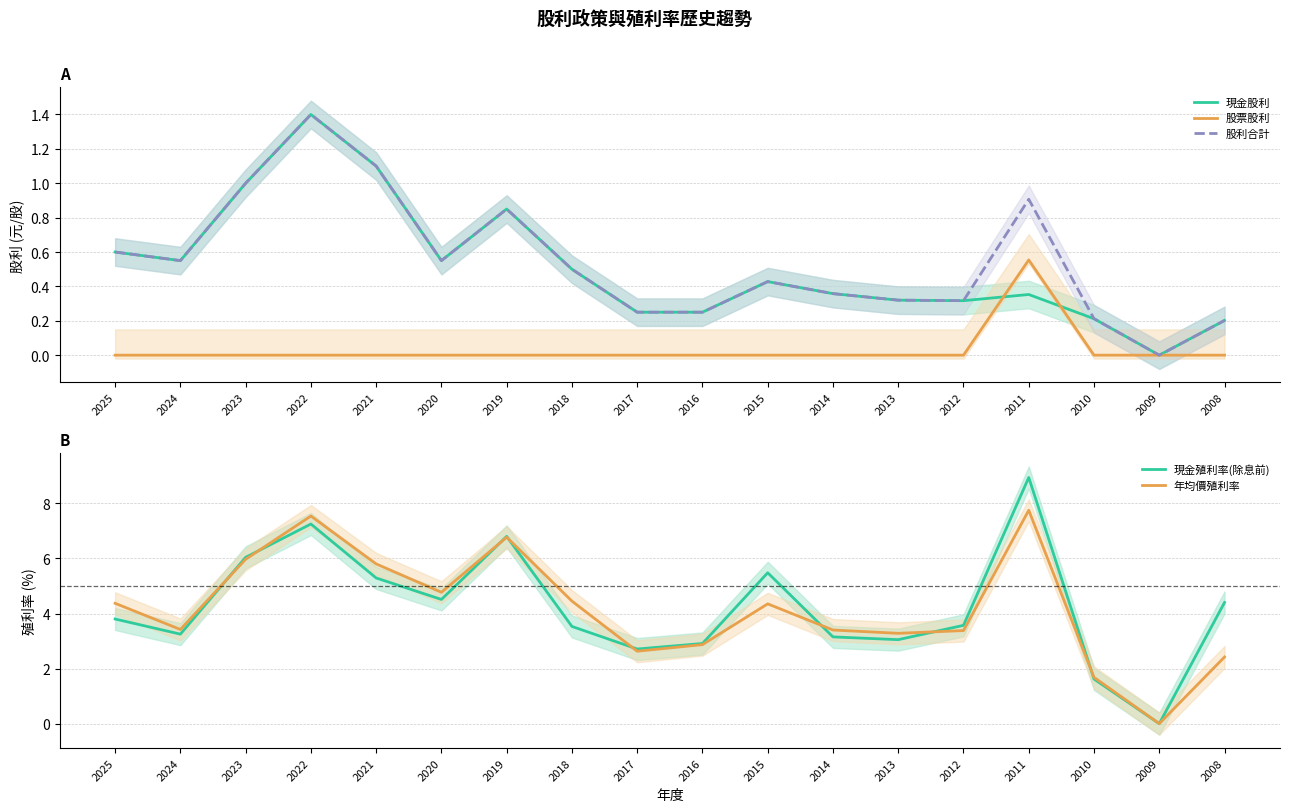

What is the approximate value of 現金股利 at 2021?

1.1